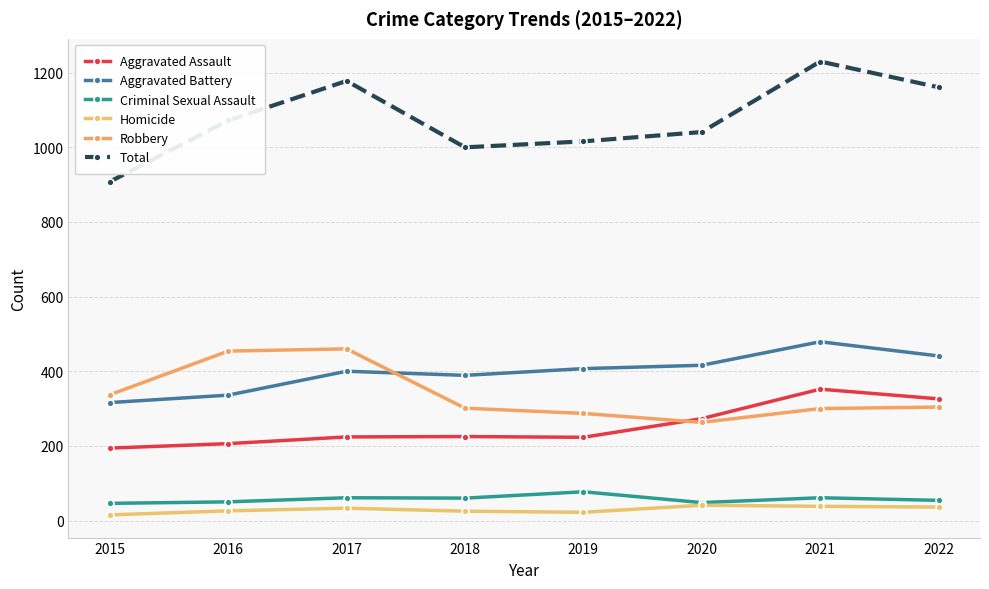

What are all the series names shown in the legend?

Aggravated Assault, Aggravated Battery, Criminal Sexual Assault, Homicide, Robbery, Total